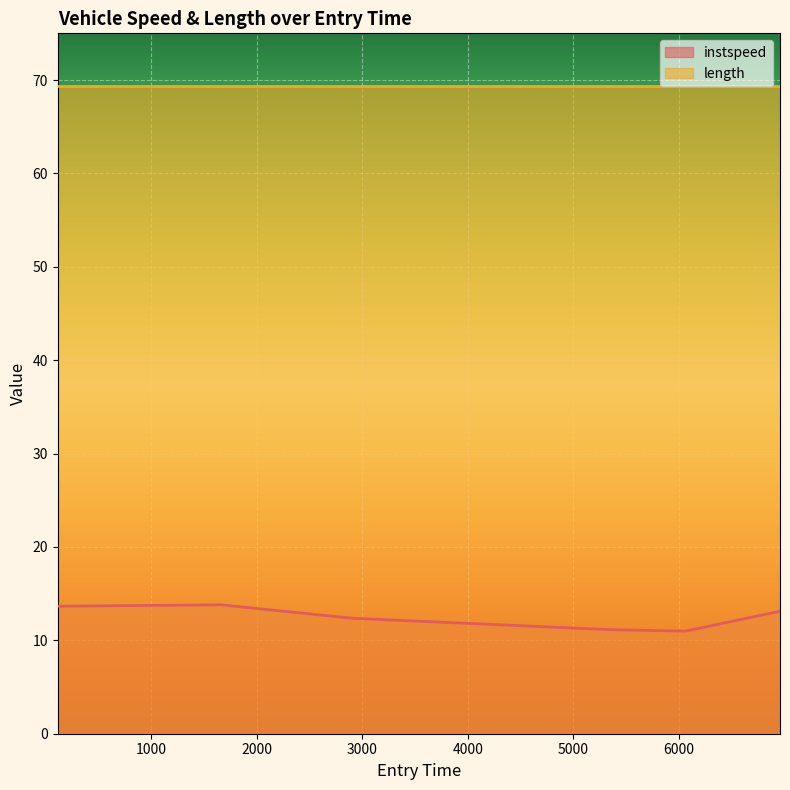

Reading left to right, list all the values displayed in this chart.

115.66065480961812=13.7	1661.7002661703496=13.8	2906.9869013779517=12.4	5344.46540267848=11.1	6060.057072086697=11.0	6956.983196499332=13.1